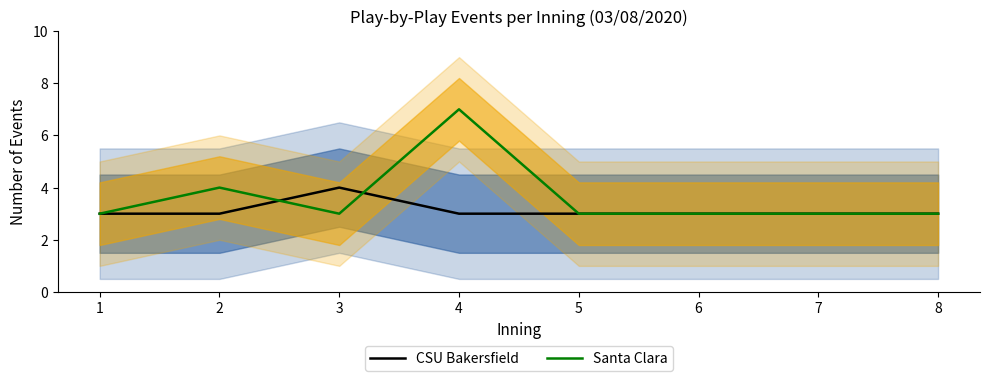

Is this an area chart (filled region under the line)?

No